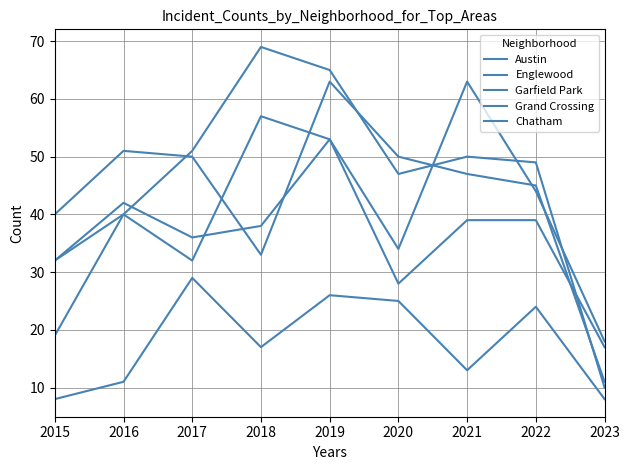

The value of Englewood at 2020 is 88. True or false?

False